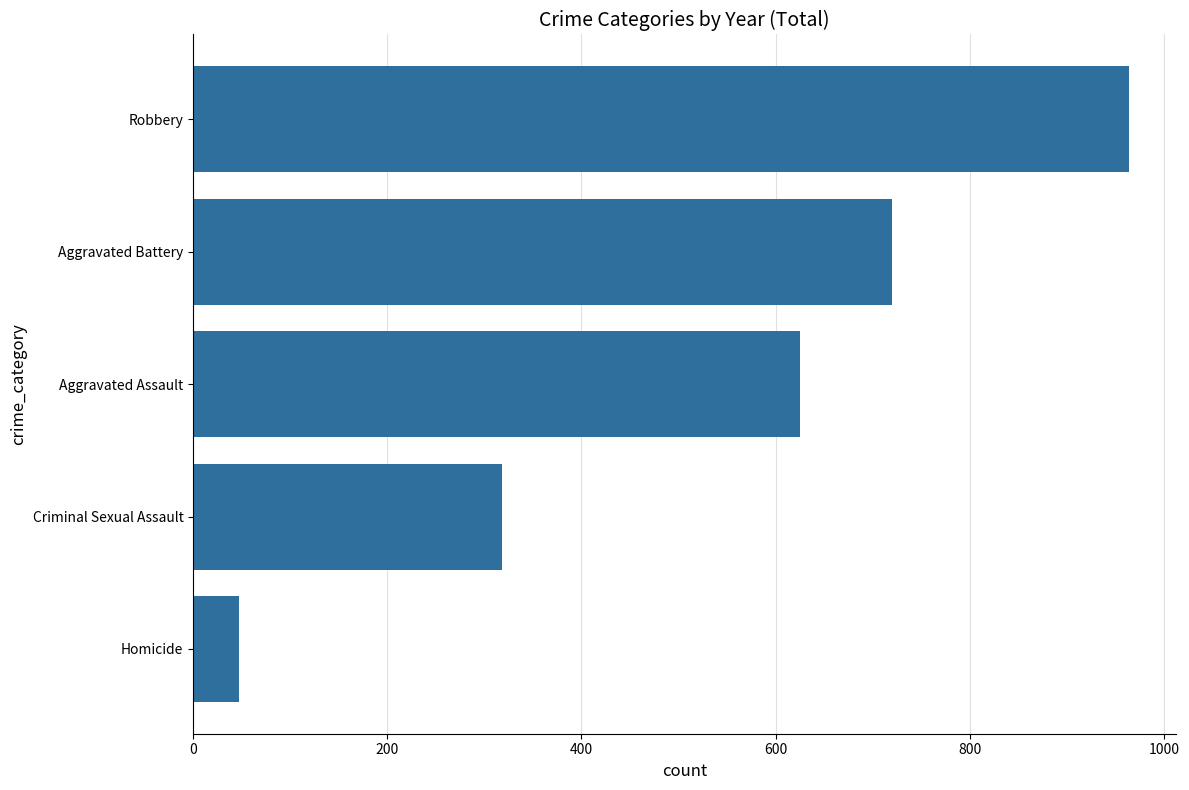

What is the difference between the second highest and second lowest values?

402